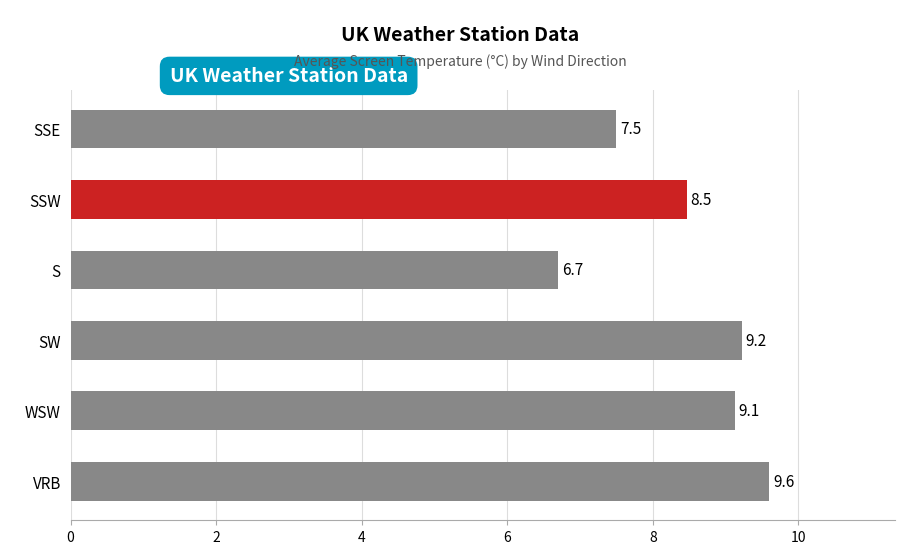

What is the difference between the maximum and second lowest values?

2.1